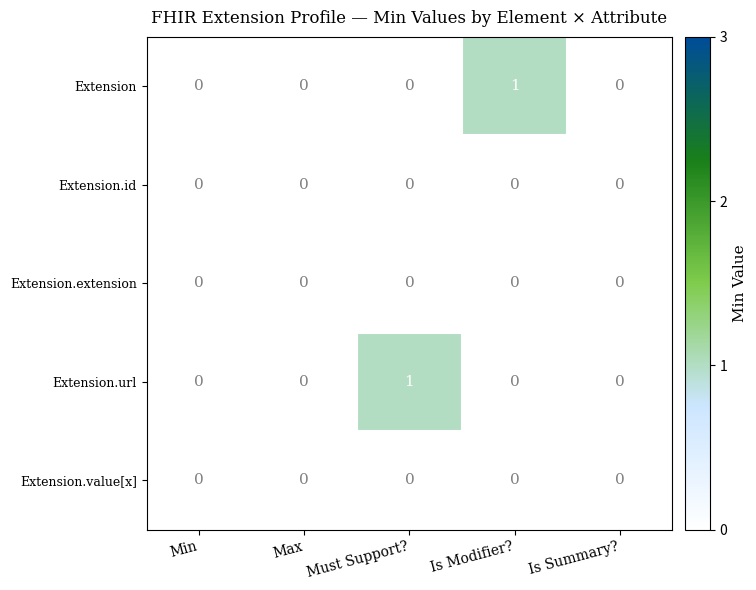

Between Max and Is Modifier?, which series saw the biggest shift?

Extension